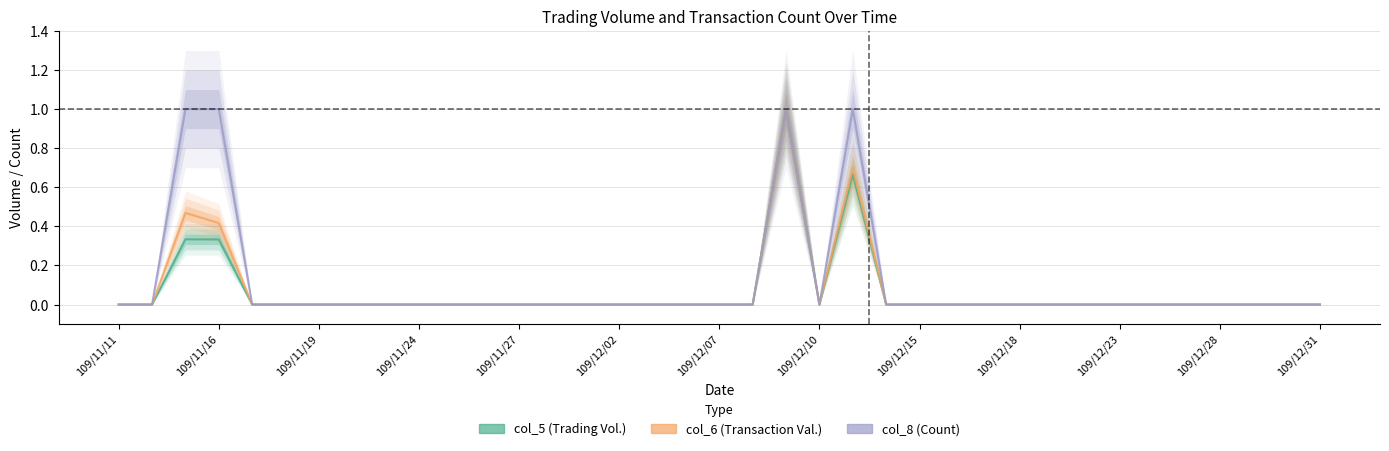

How many data points does each series have?

37